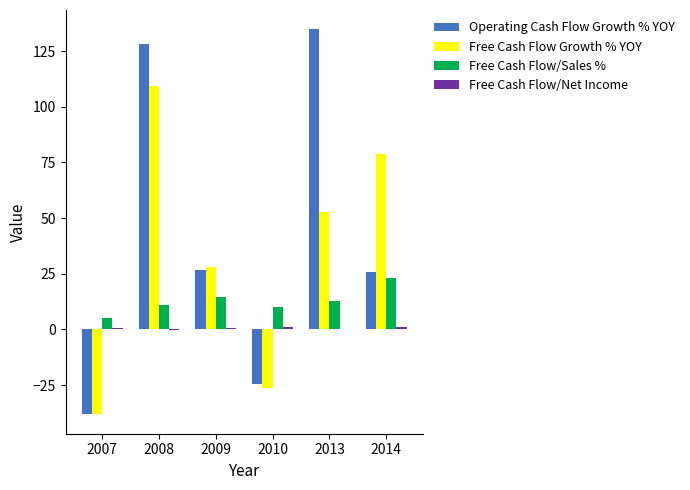

Which series has the largest total across all categories?

Operating Cash Flow Growth % YOY